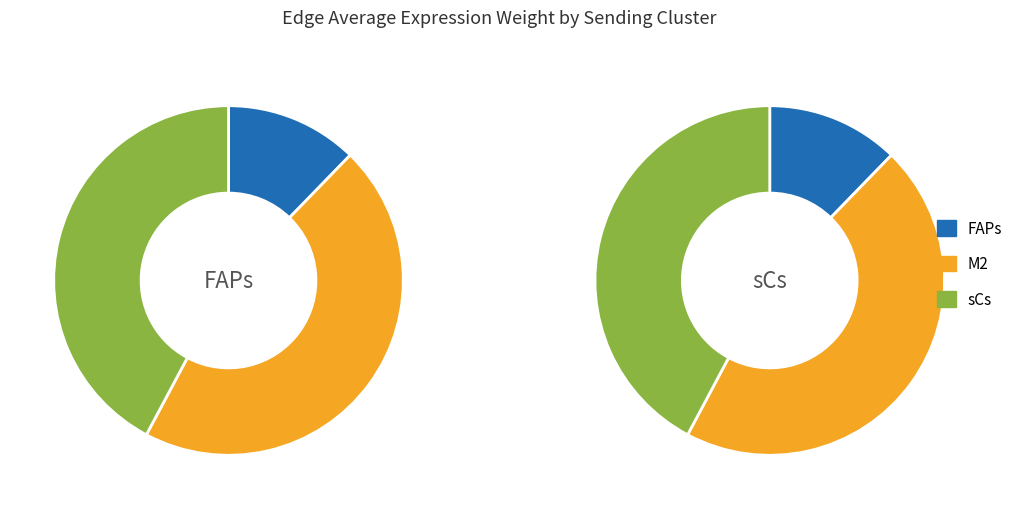

To the nearest percent, what is the difference between the sCs and FAPs slice percentages?

30%